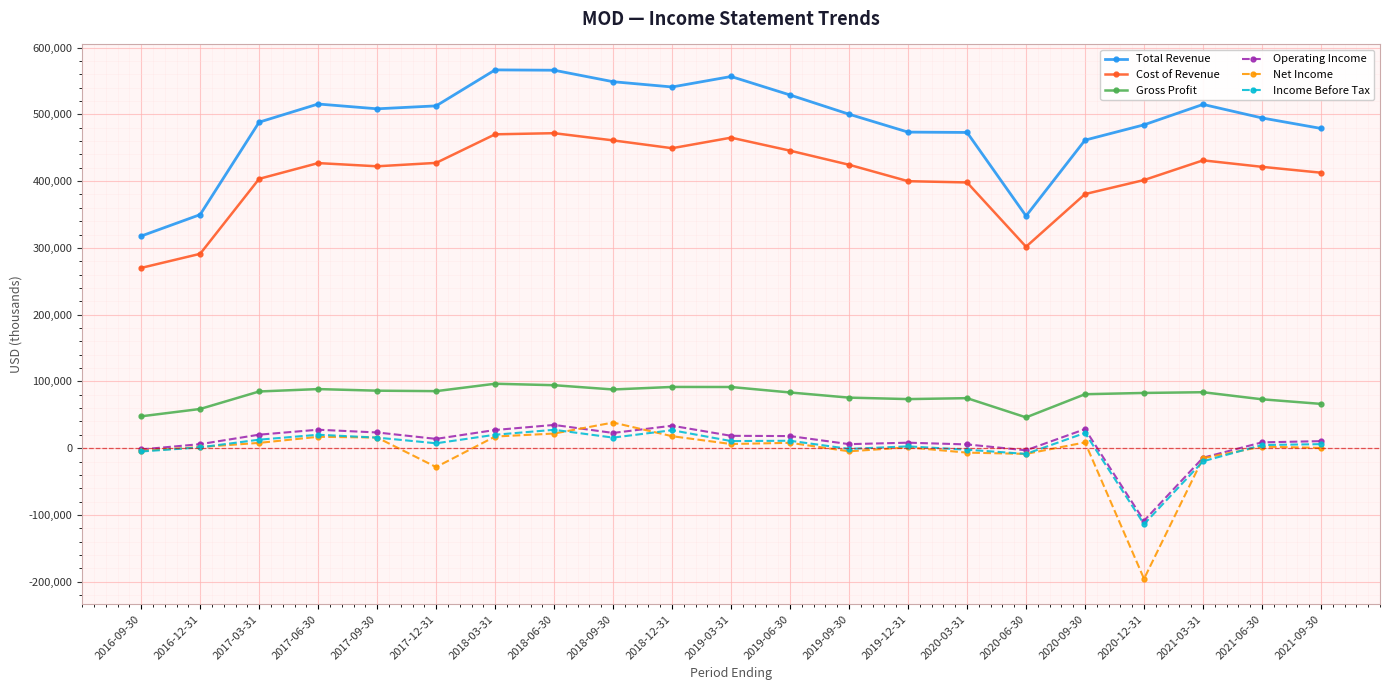

What is the minimum value shown in the chart?

-195700